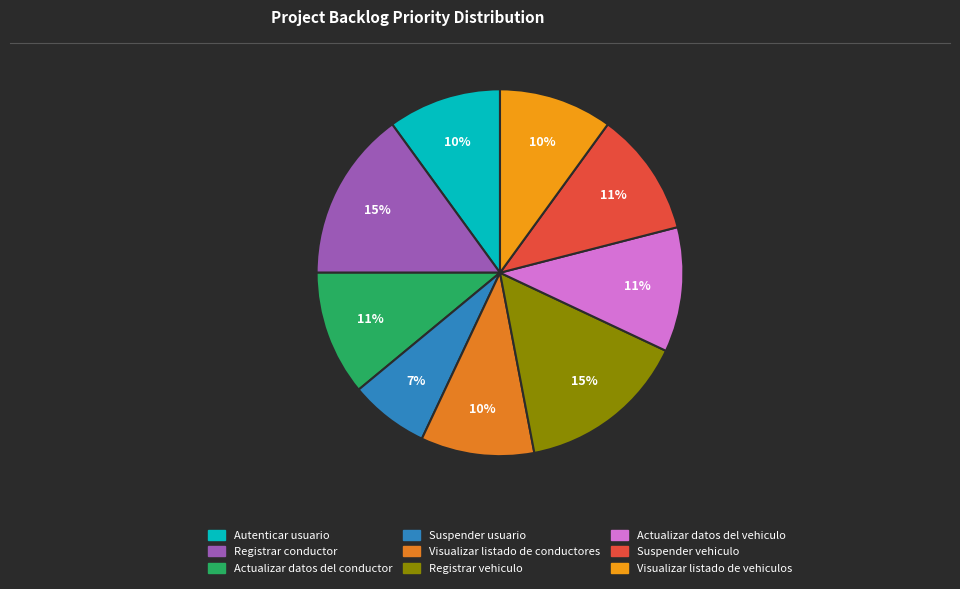

What percentage is the Suspender vehiculo slice, to the nearest percent?

11%